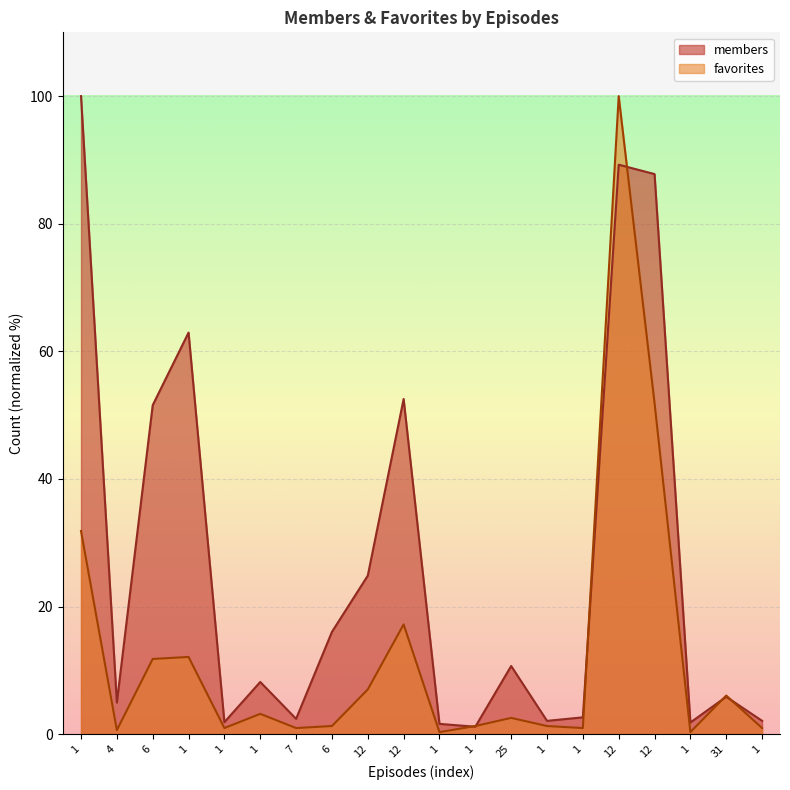

What is the average value of the favorites series?

12.6